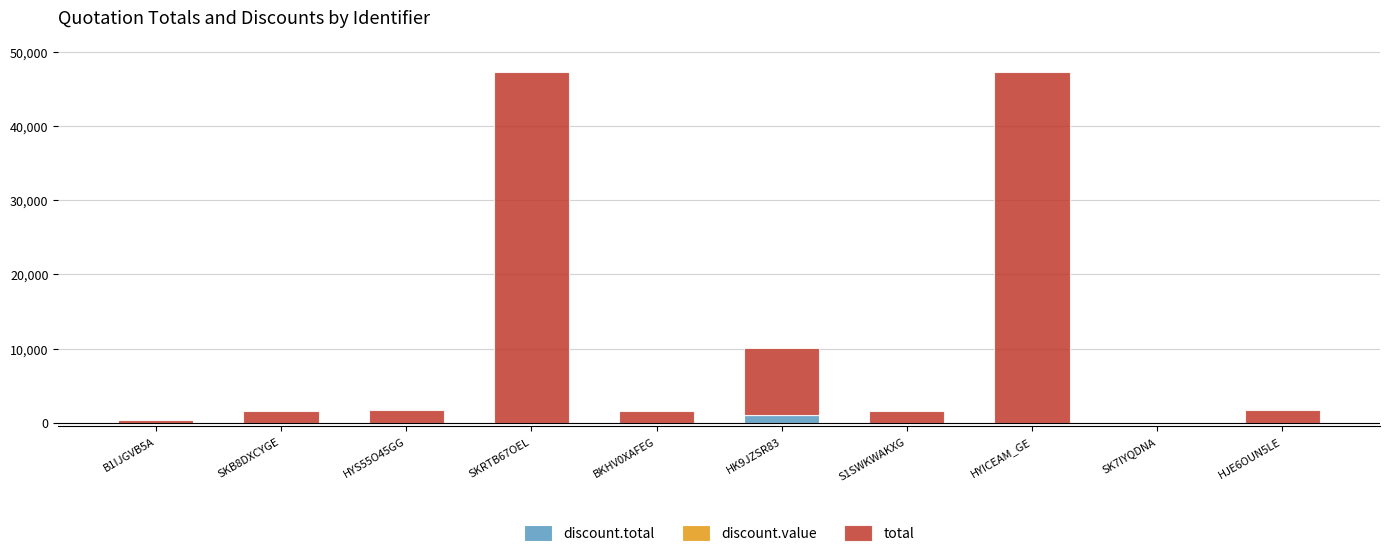

What is the total value across all series at HYS55O45GG?

1700.0